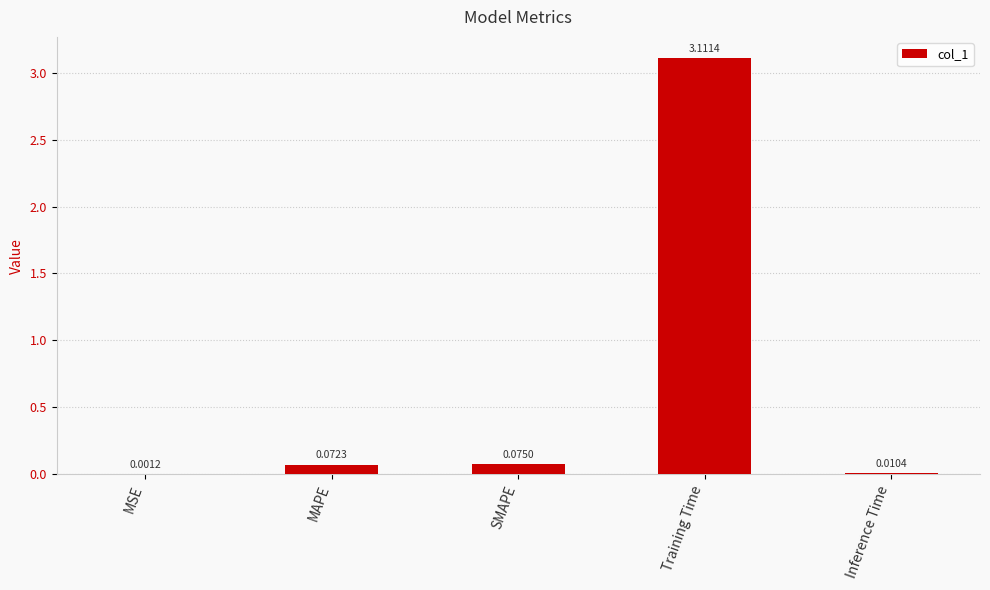

What is the average value?

0.7